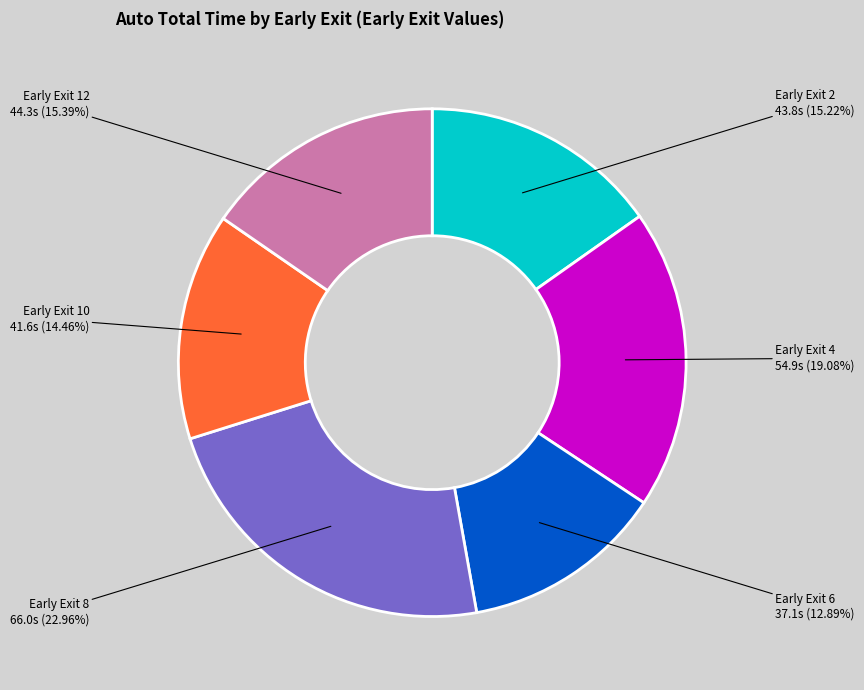

What is the ratio of the value at Early Exit 2 to the value at Early Exit 12?

1.0